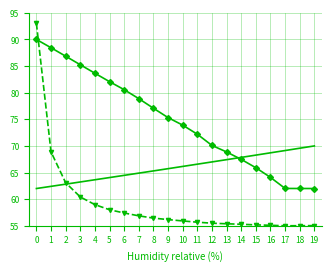

What is the greatest value displayed?

93.0